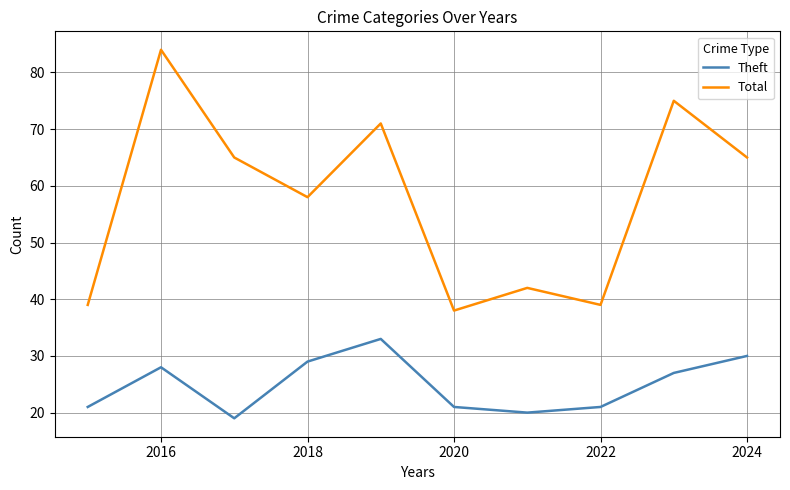

Rank the series by their average value, from highest to lowest.

Total, Theft